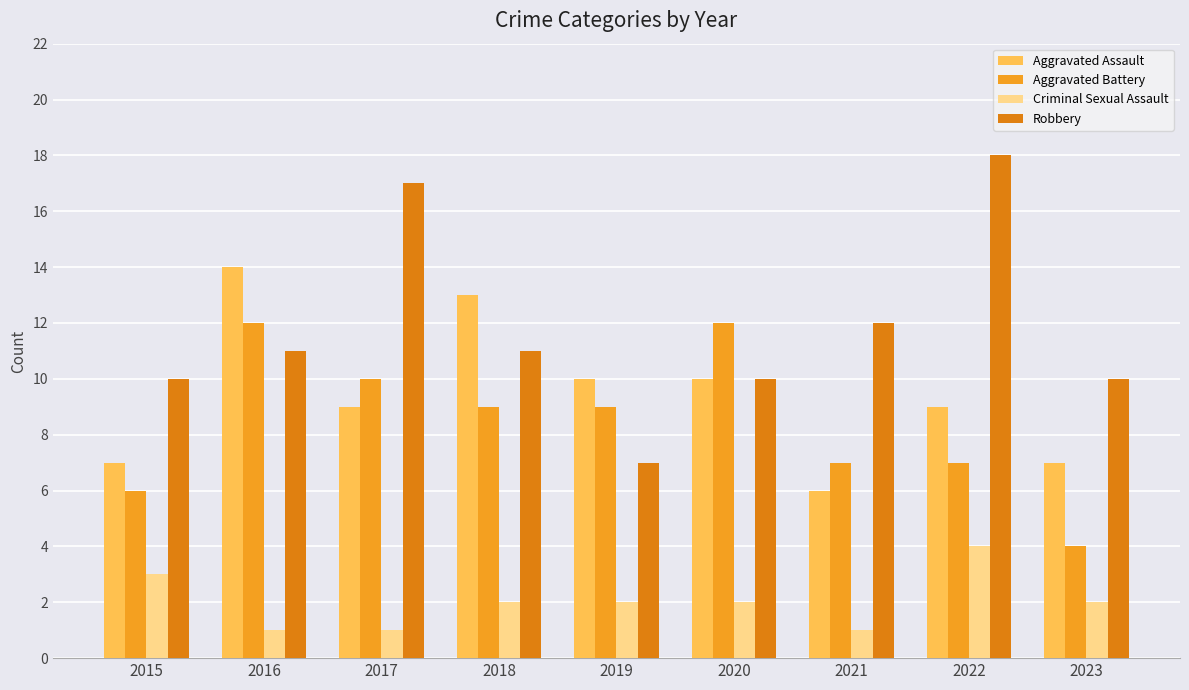

What is the total value across all series at 2016?

38